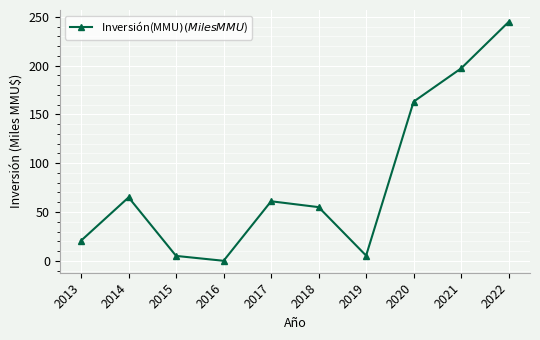

Is this an area chart (filled region under the line)?

No